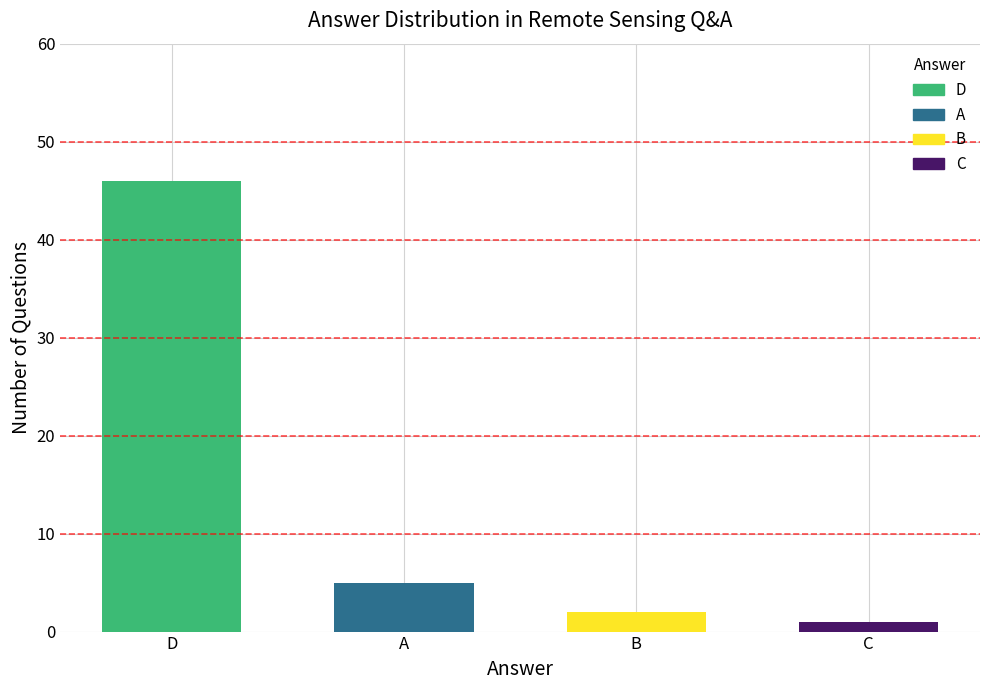

What is the label of the 2nd bar from the right?

B